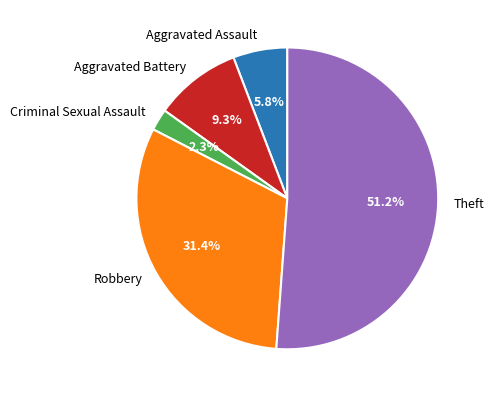

Does Aggravated Battery account for over 50% of the chart?

No